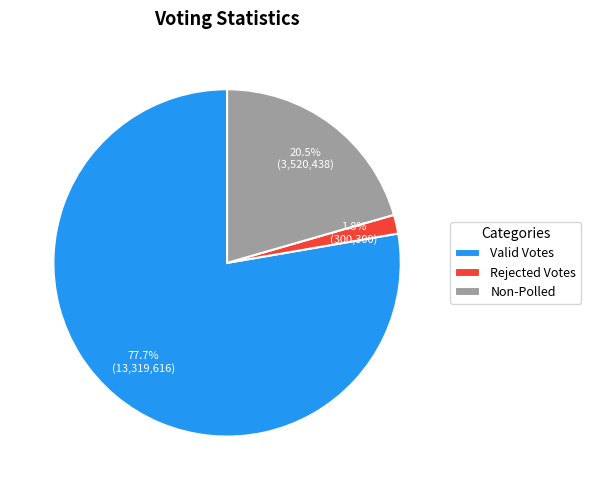

Is Valid Votes the majority of the pie?

Yes